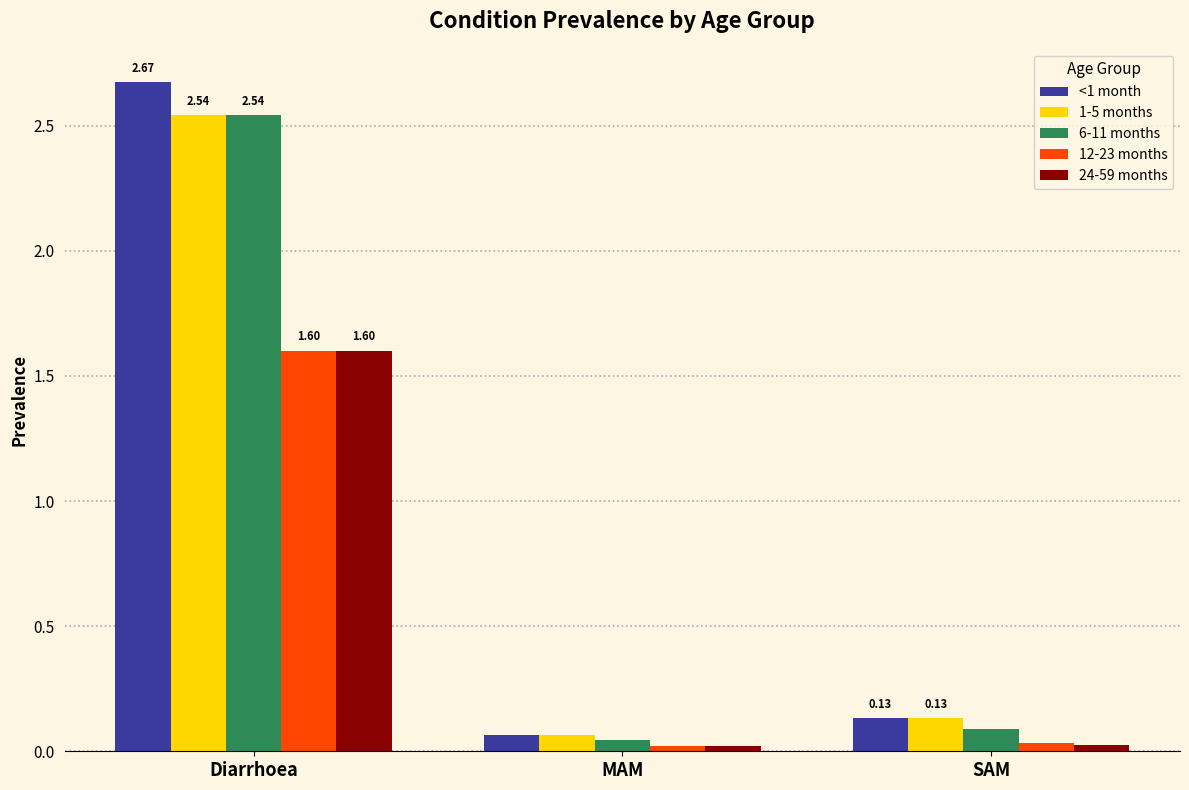

Which series has the largest range (max minus min)?

<1 month